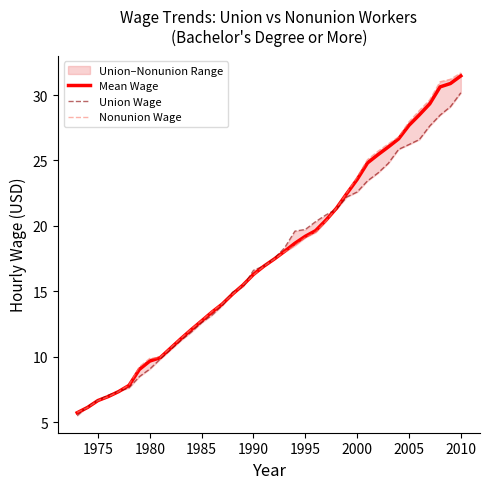

What is the lowest value of the Mean Wage series?

5.7